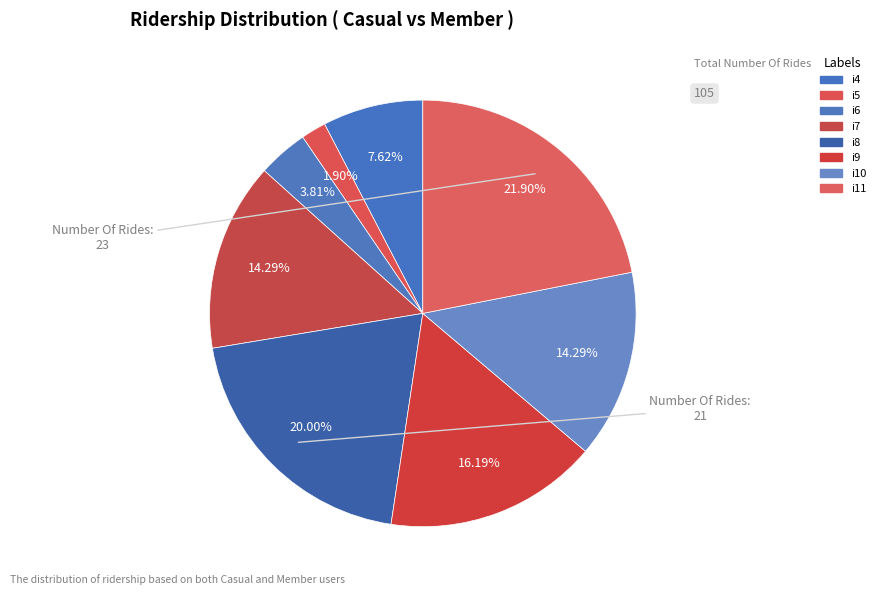

How many slices are in this pie chart?

8